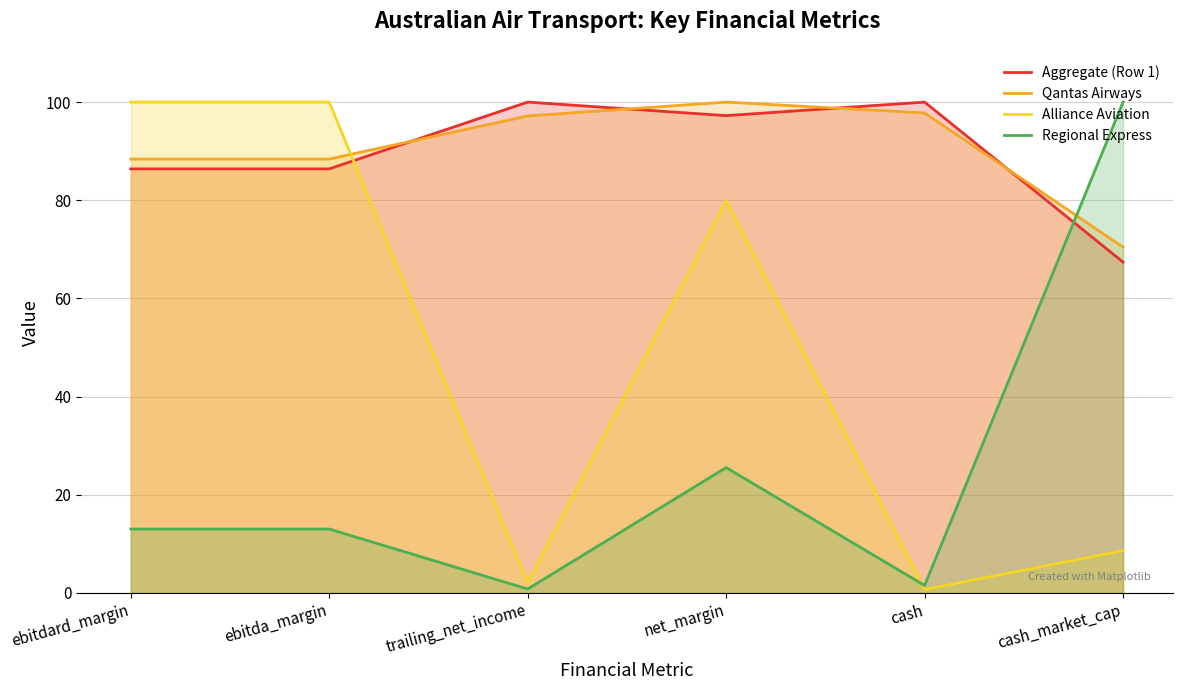

The Alliance Aviation series shows 166.8 at ebitda_margin. True or false?

False